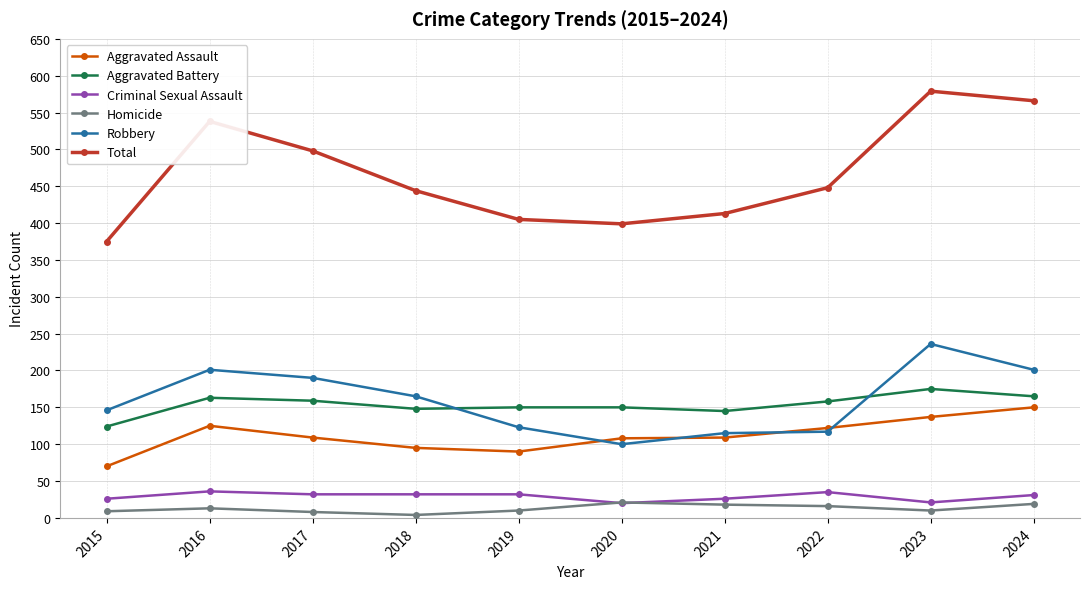

In Aggravated Assault, how many points are higher than both neighbors (excluding endpoints)?

1